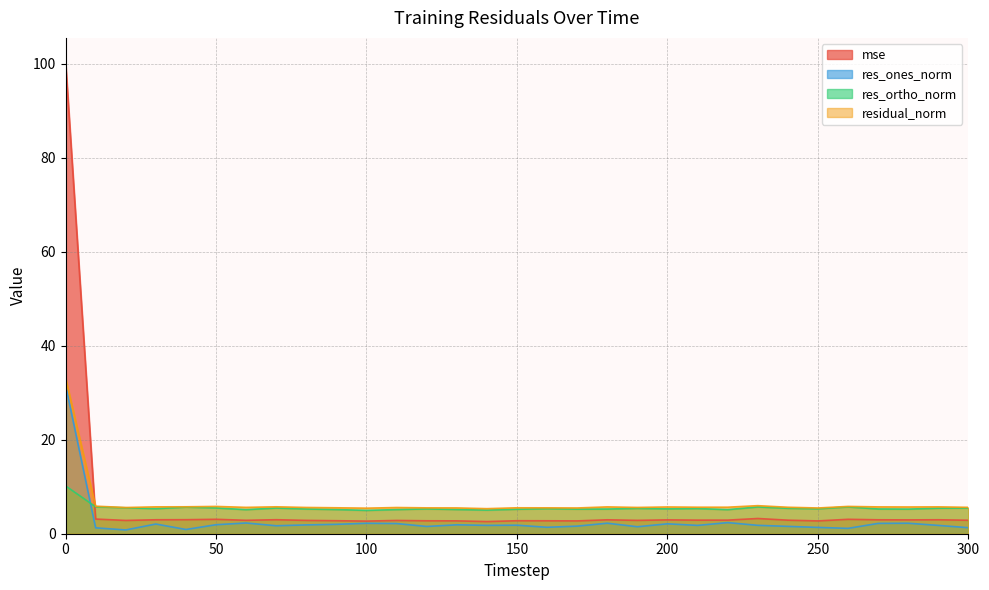

True or false: res_ones_norm has a value of 1.0 at 100.

False